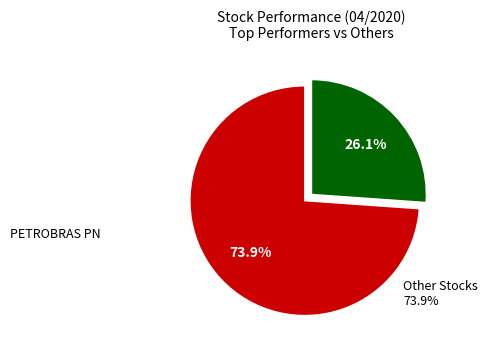

How many slices are in this pie chart?

2